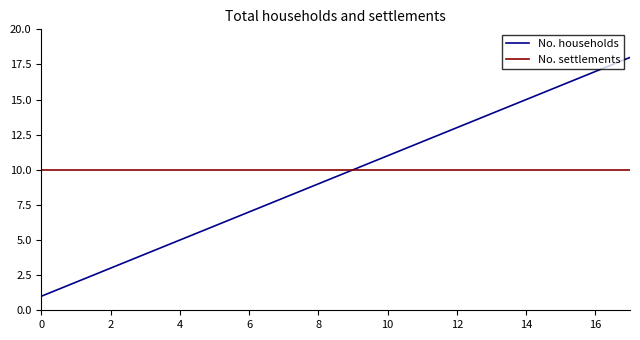

Which series has the widest spread of values?

No. households